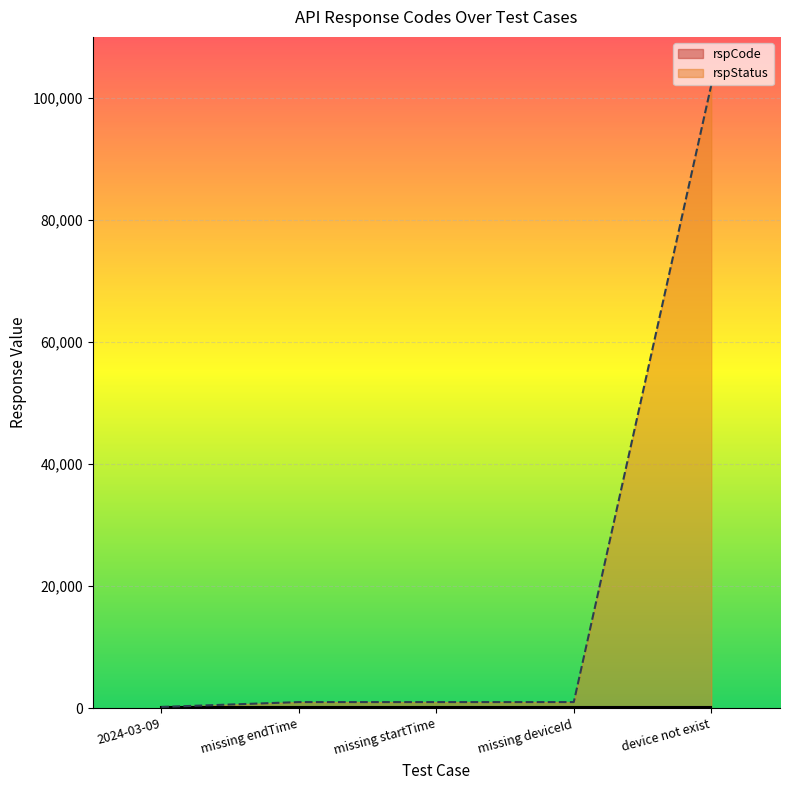

List the labels in order of value, smallest first.

2024-03-09, missing endTime, missing startTime, missing deviceId, device not exist